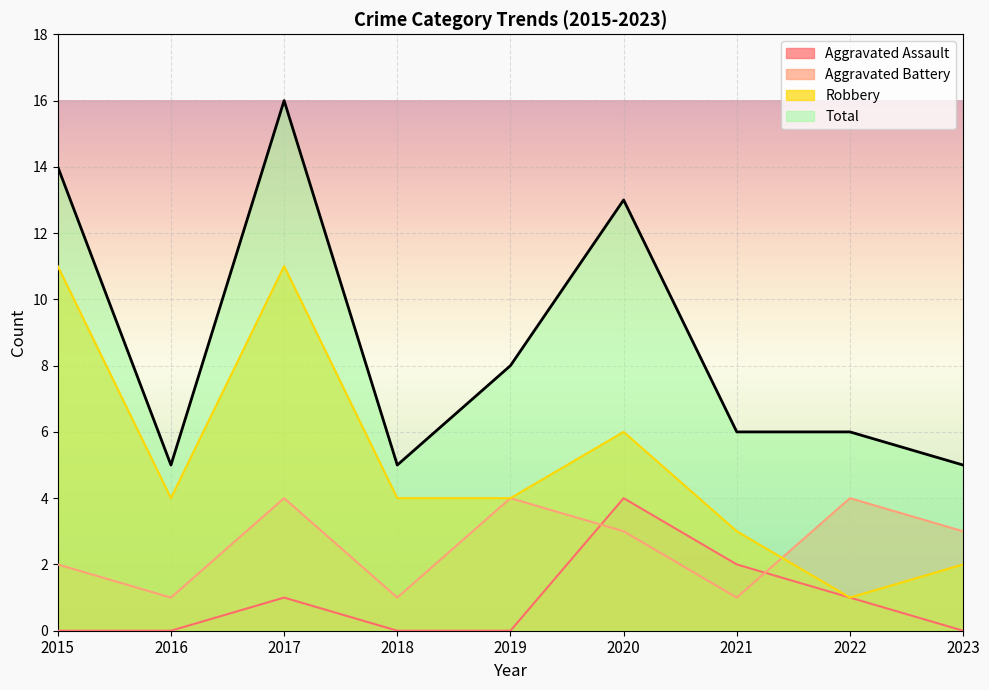

Reading left to right, transcribe all the data shown in this chart.

Aggravated Assault: 2015=0	2016=0	2017=1	2018=0	2019=0	2020=4	2021=2	2022=1	2023=0
Aggravated Battery: 2015=2	2016=1	2017=4	2018=1	2019=4	2020=3	2021=1	2022=4	2023=3
Robbery: 2015=11	2016=4	2017=11	2018=4	2019=4	2020=6	2021=3	2022=1	2023=2
Total: 2015=14	2016=5	2017=16	2018=5	2019=8	2020=13	2021=6	2022=6	2023=5